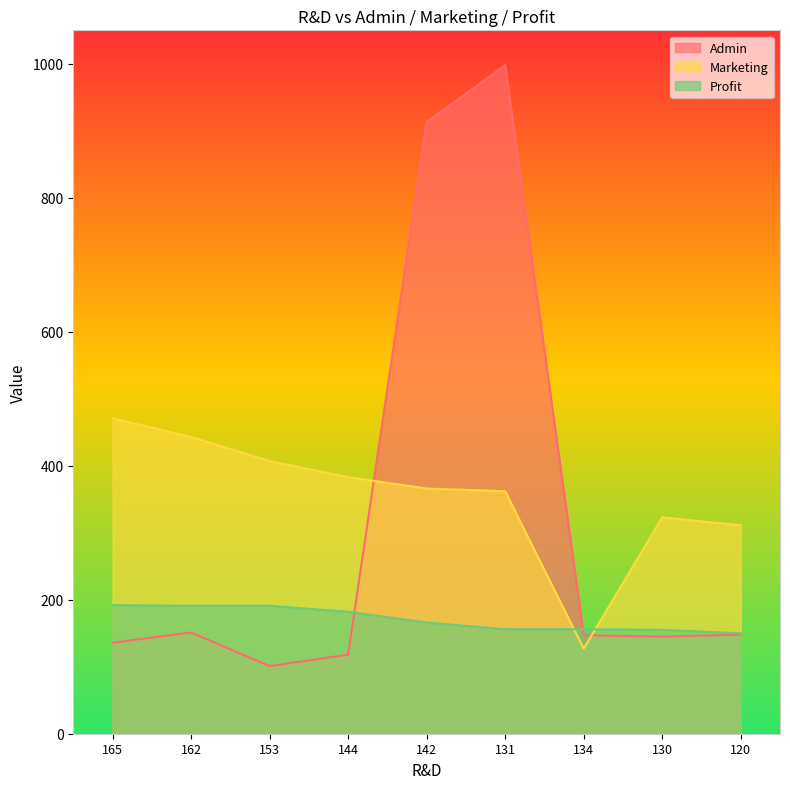

Which category has the highest value across all series?

131